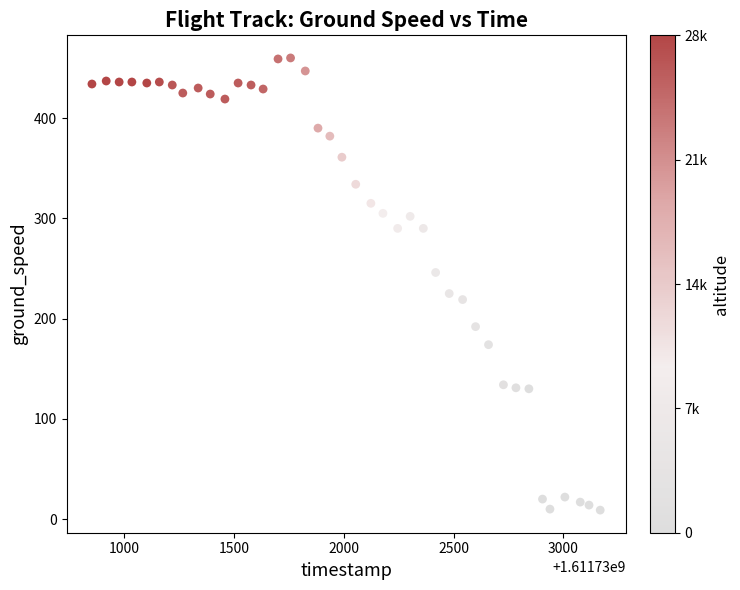

What is the range of Y values (max minus min)?

451